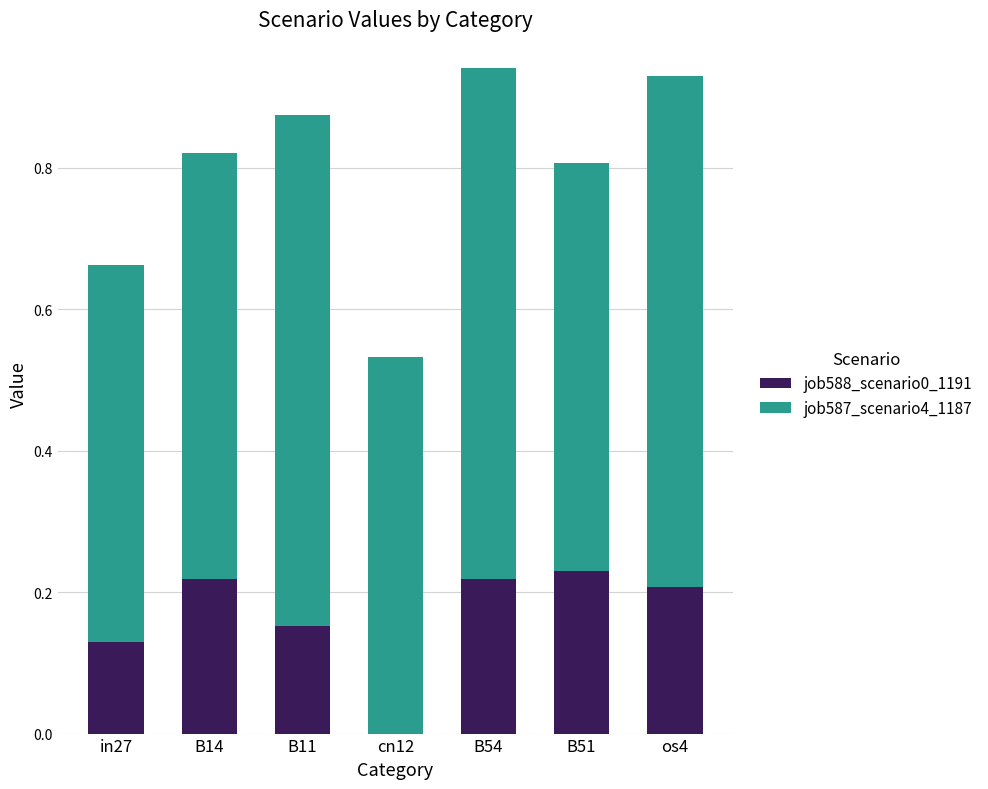

What are all the series names shown in the legend?

job588_scenario0_1191, job587_scenario4_1187